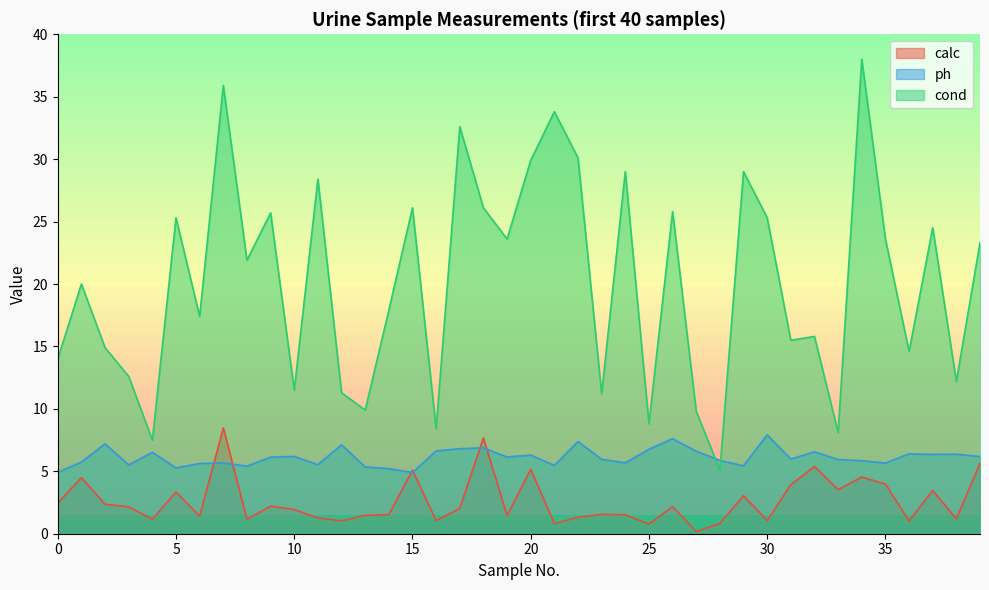

Where do calc and ph first cross each other?

6 and 7